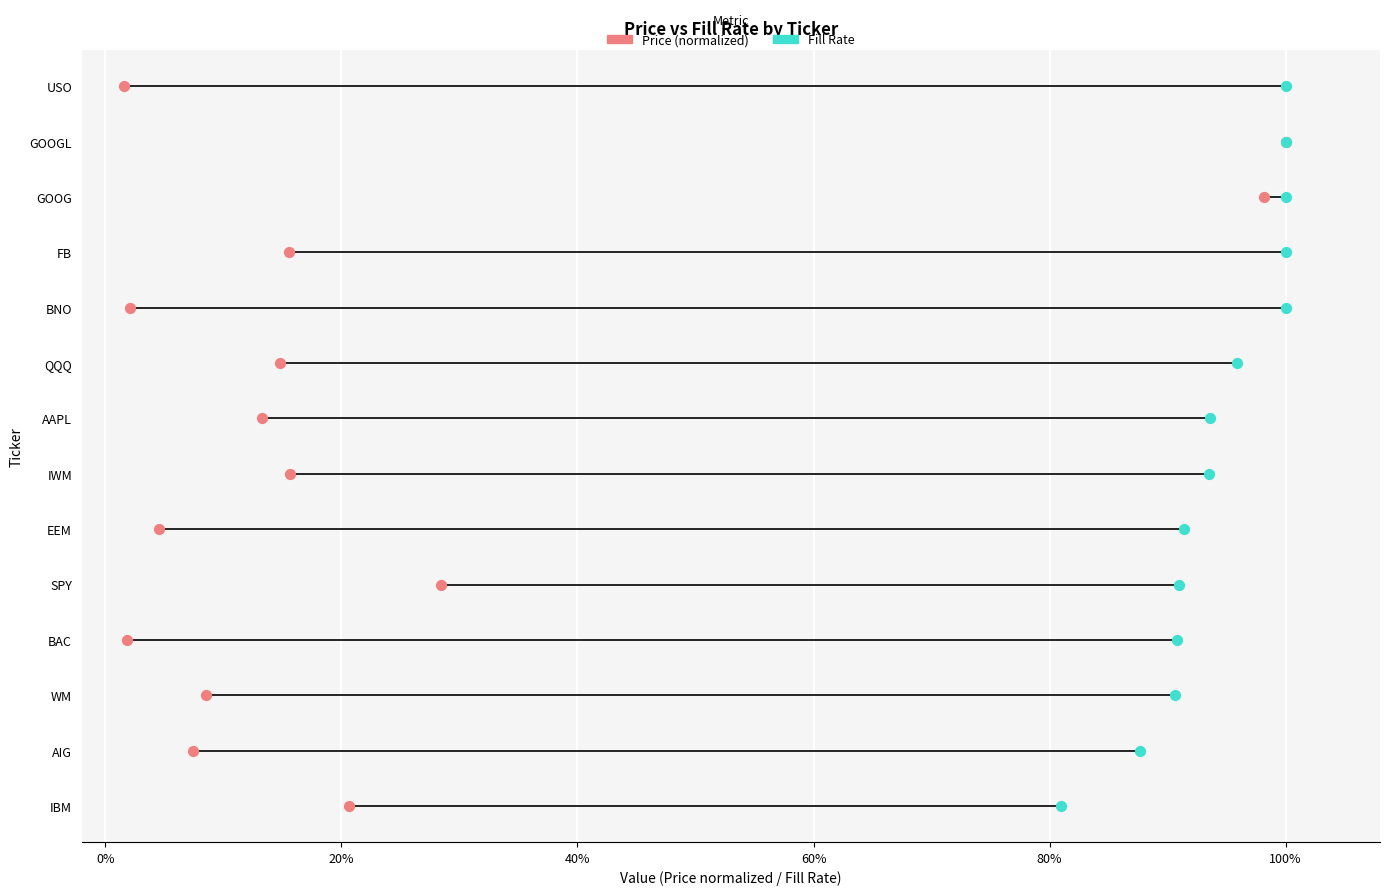

Which series reaches the maximum Y coordinate?

Price (normalized)